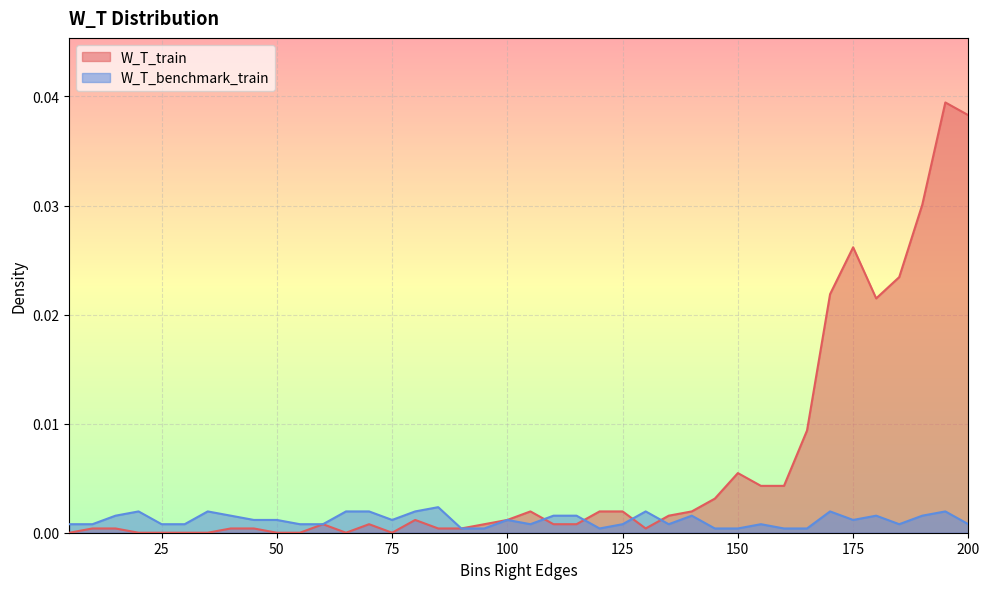

Is it true that W_T_train equals -0.0 at 20?

False